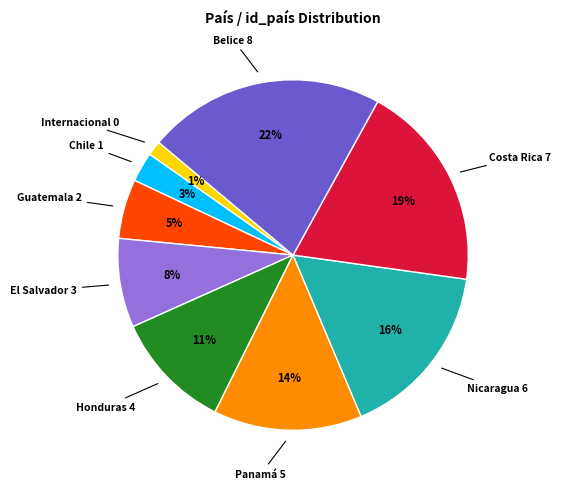

Is Costa Rica the majority of the pie?

No